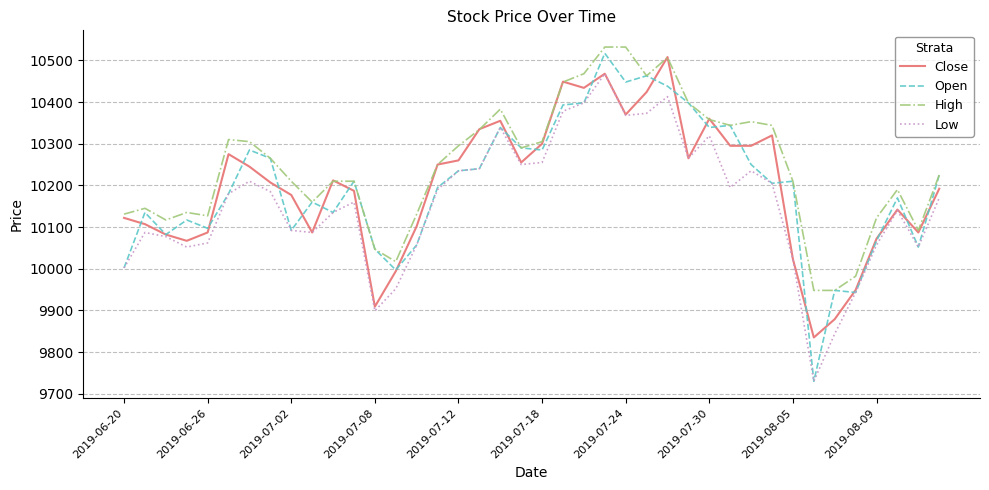

What is the minimum value shown in the chart?

9730